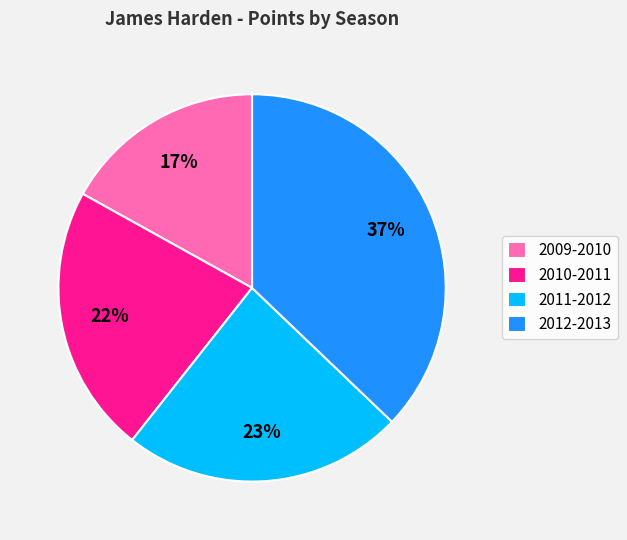

Count the number of slices in the pie.

4